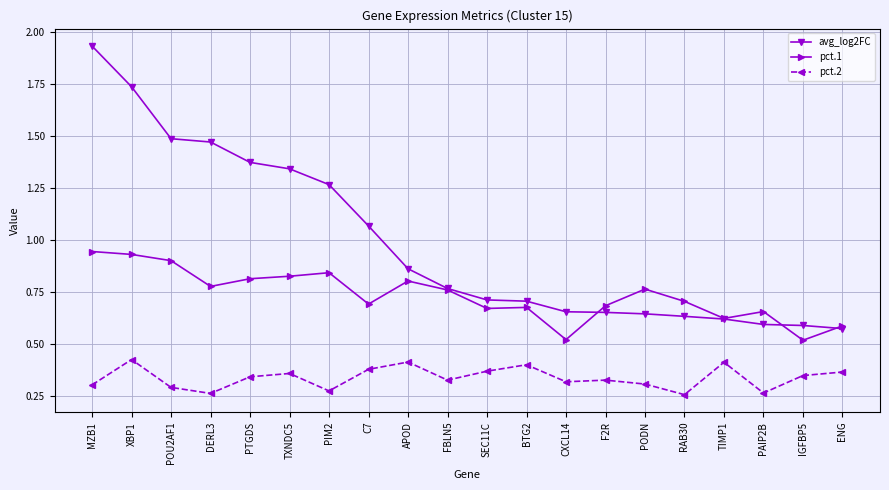

What position from the left is RAB30?

16